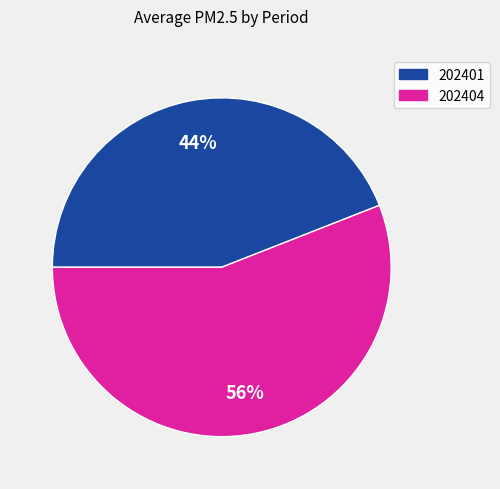

What is the smallest slice in the pie chart?

202401